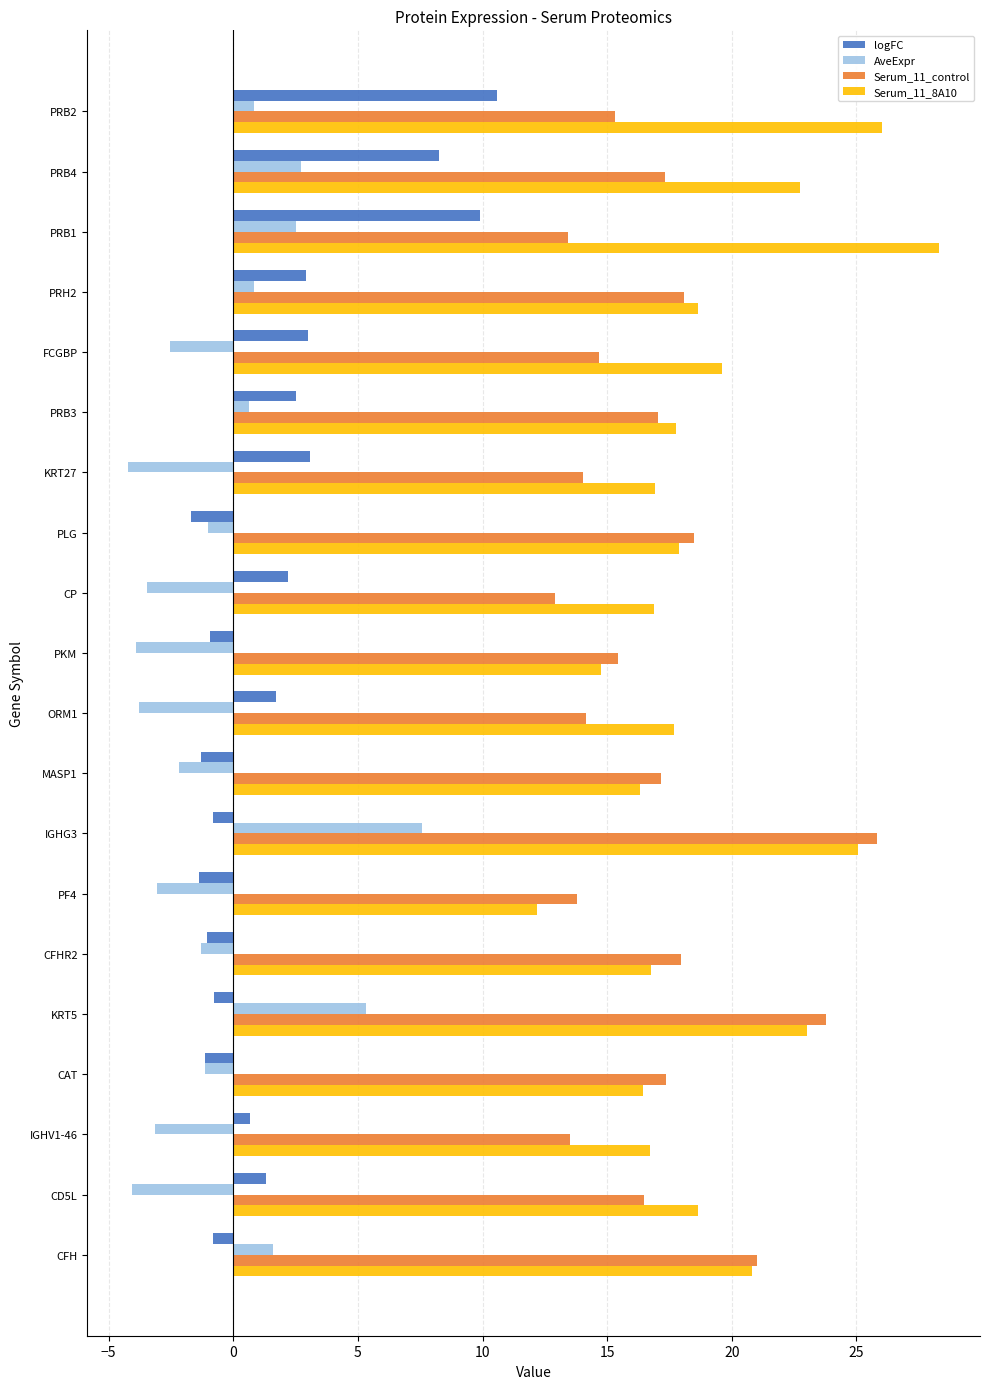

List the series in order of their peak value, highest first.

Serum_11_8A10, Serum_11_control, logFC, AveExpr